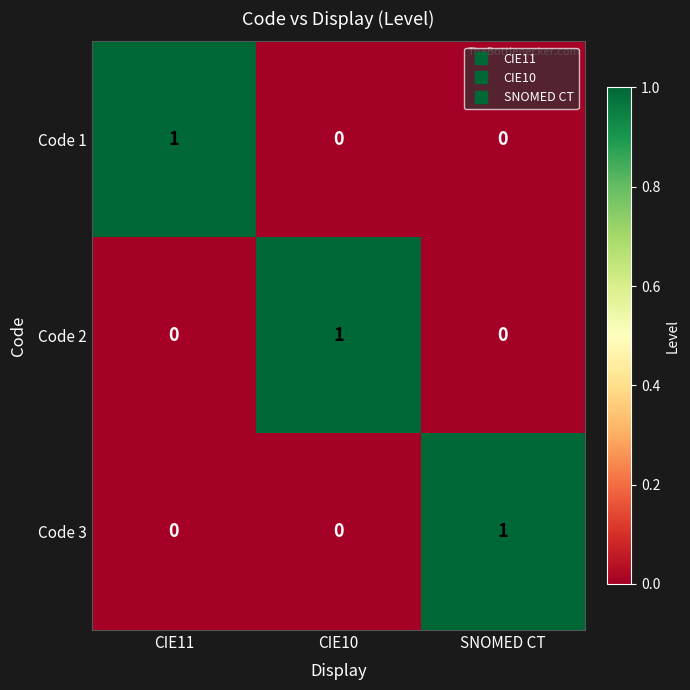

The Code 3 series shows 2 at SNOMED CT. True or false?

False